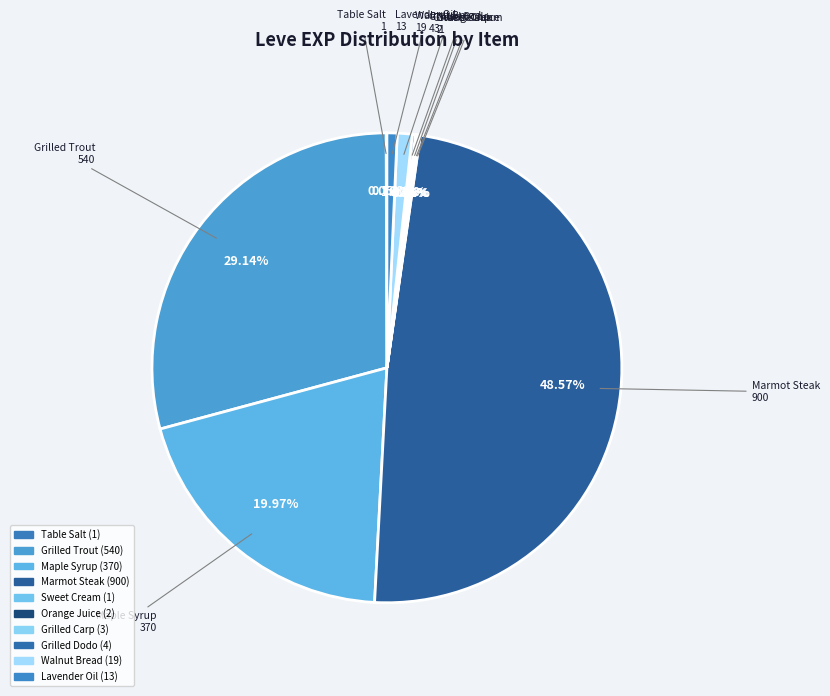

The Sweet Cream slice represents 0% of the pie. True or false?

True